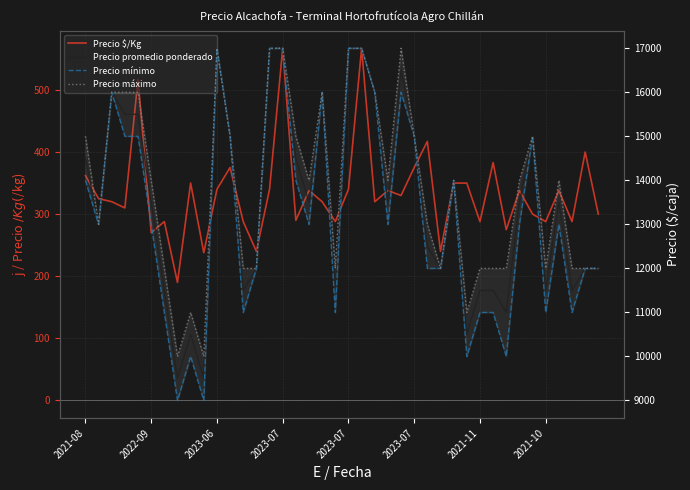

Is this an area chart (filled region under the line)?

No